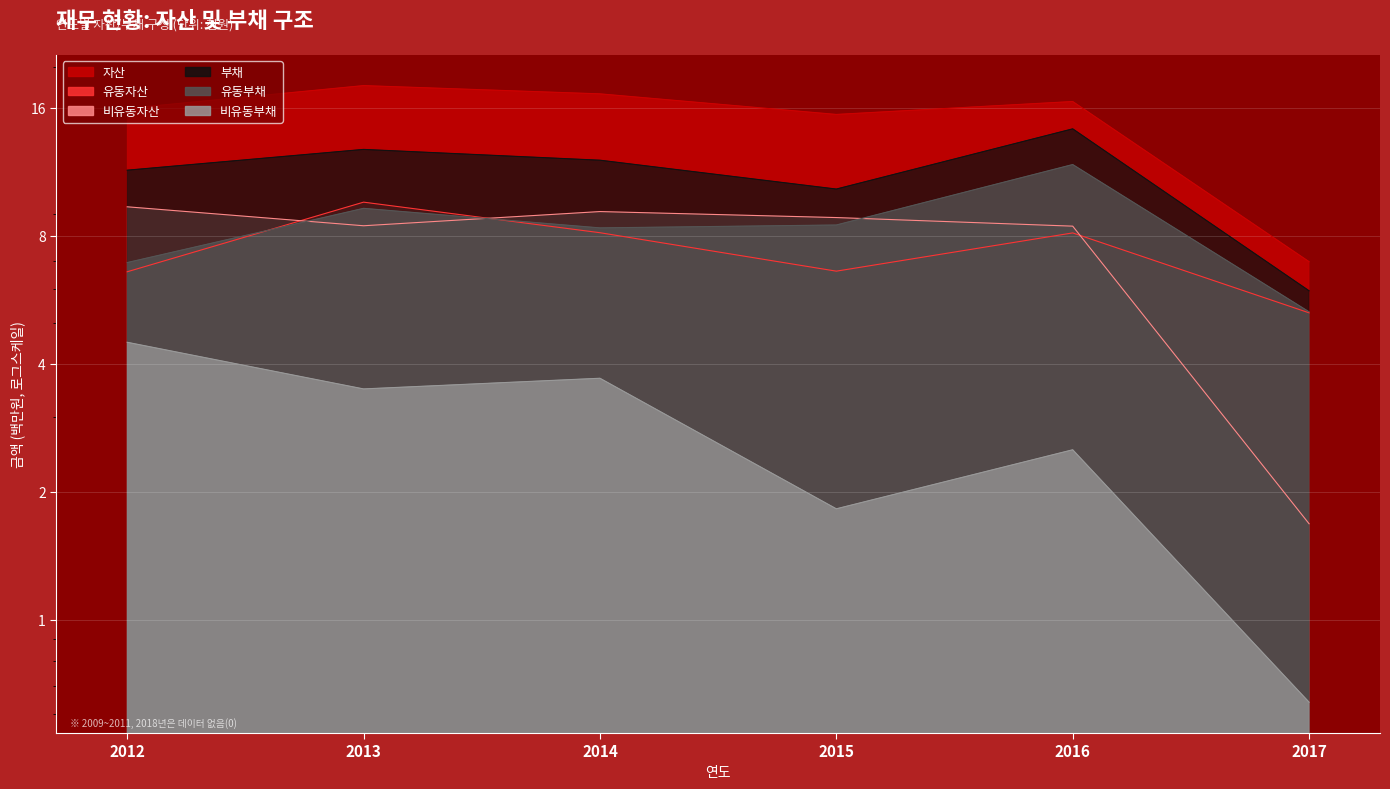

How many values in the 비유동자산 series exceed 8?

5